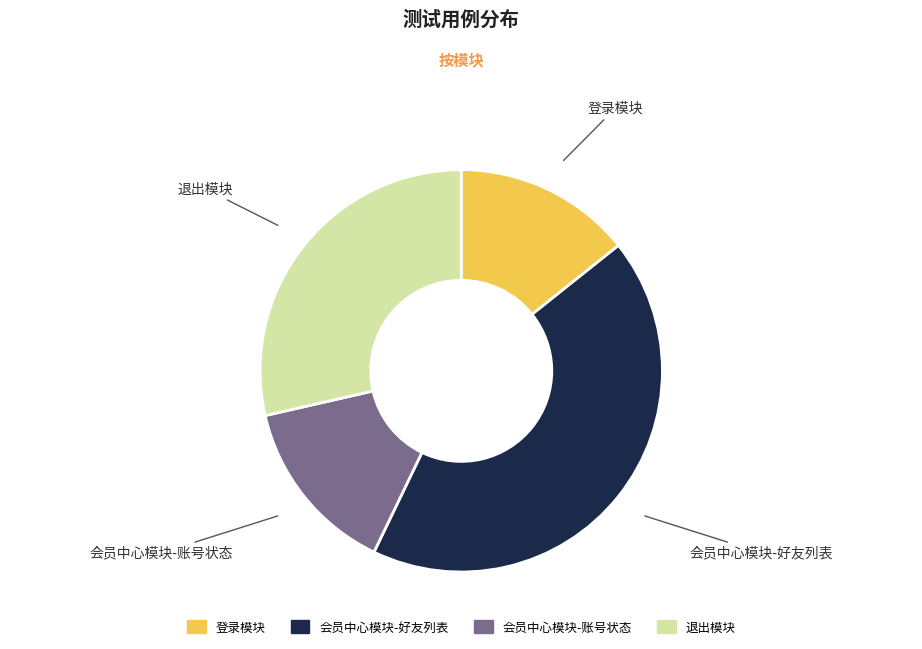

Is it true that 退出模块 is 16% of the pie?

False